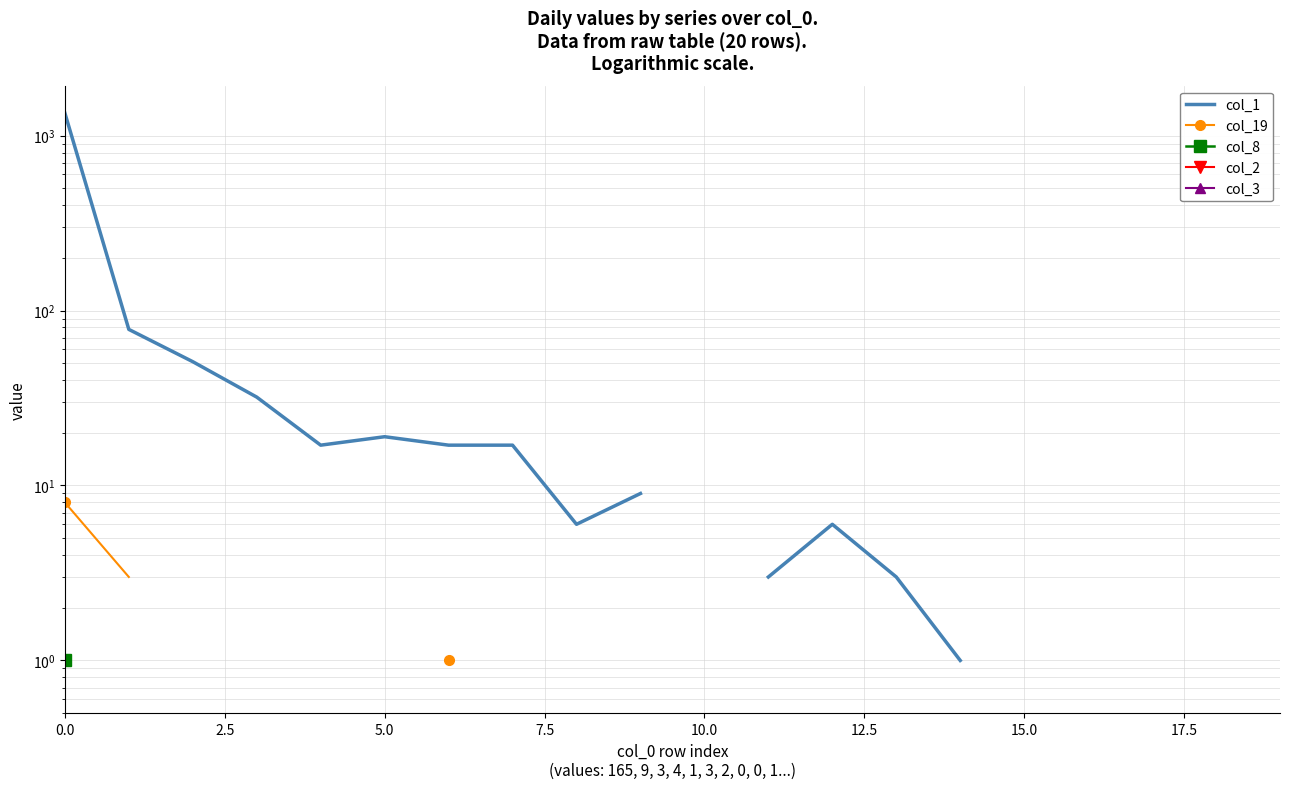

Rank the series at 7.5 from lowest to highest value.

col_1, col_19, col_8, col_2, col_3